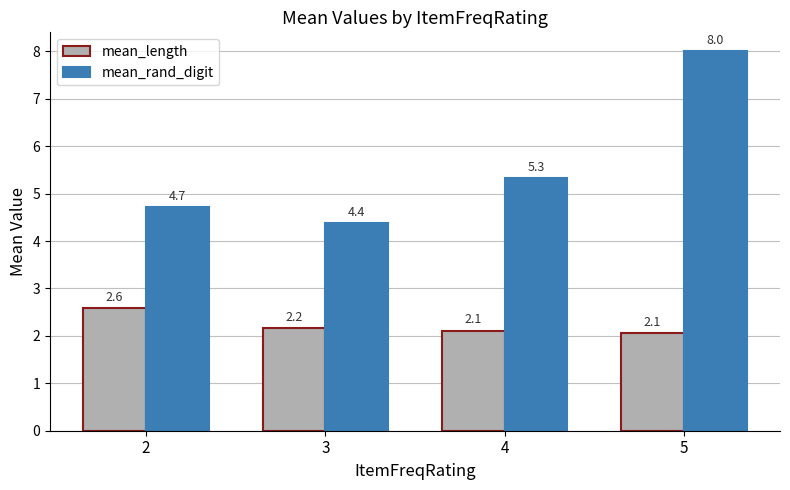

At which label does mean_rand_digit first exceed 5?

4